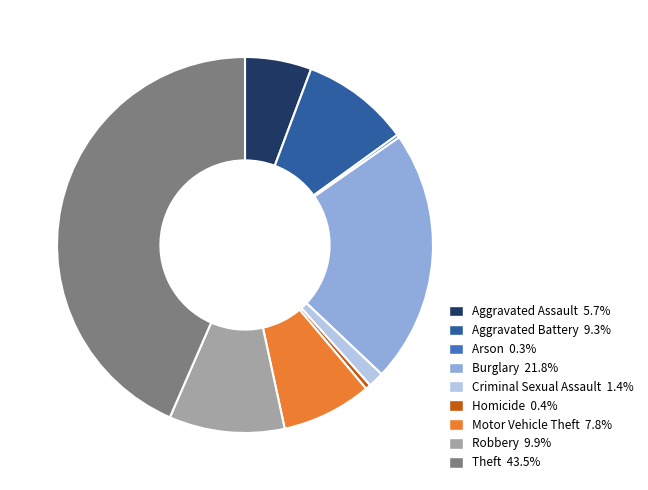

Which slice is the largest?

Theft